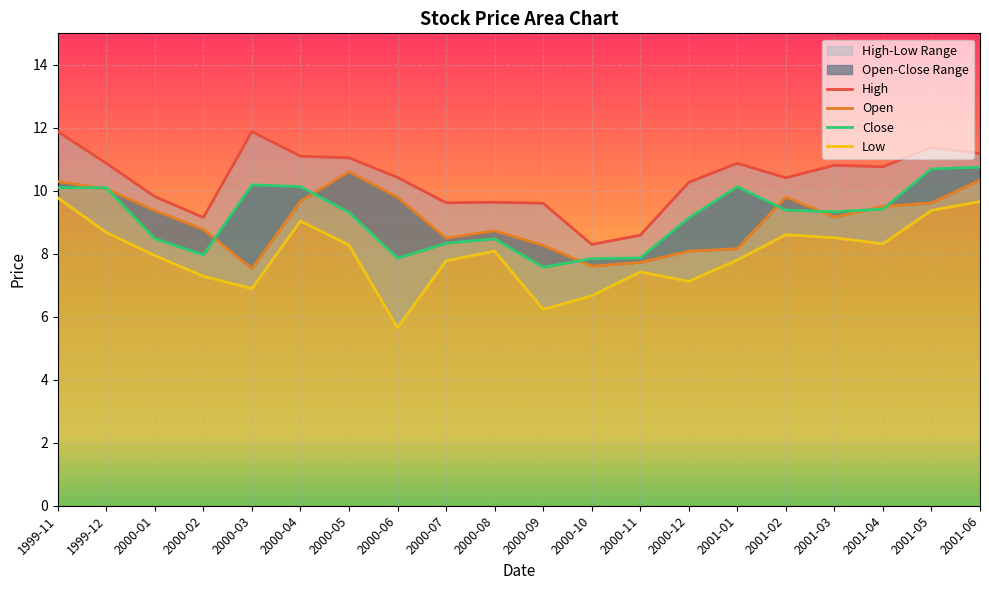

Which category has the highest value across all series?

1999-11